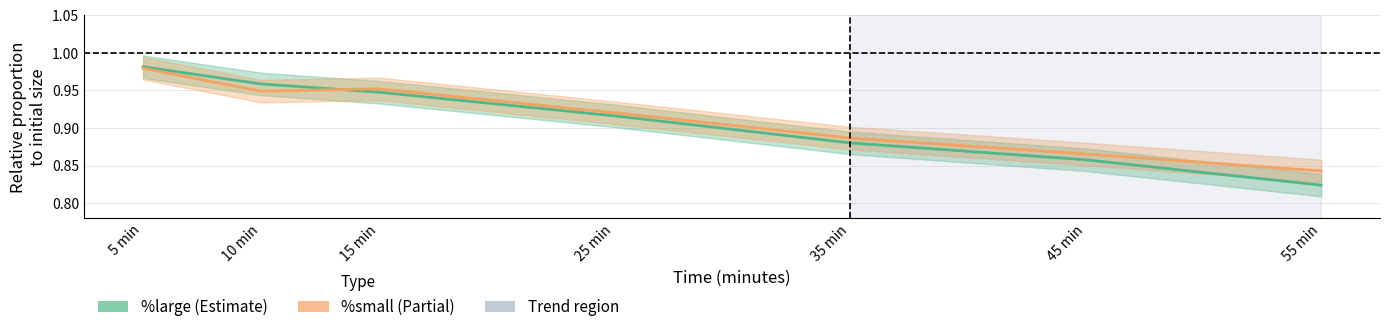

At which category is the sum across all series the highest?

5 min